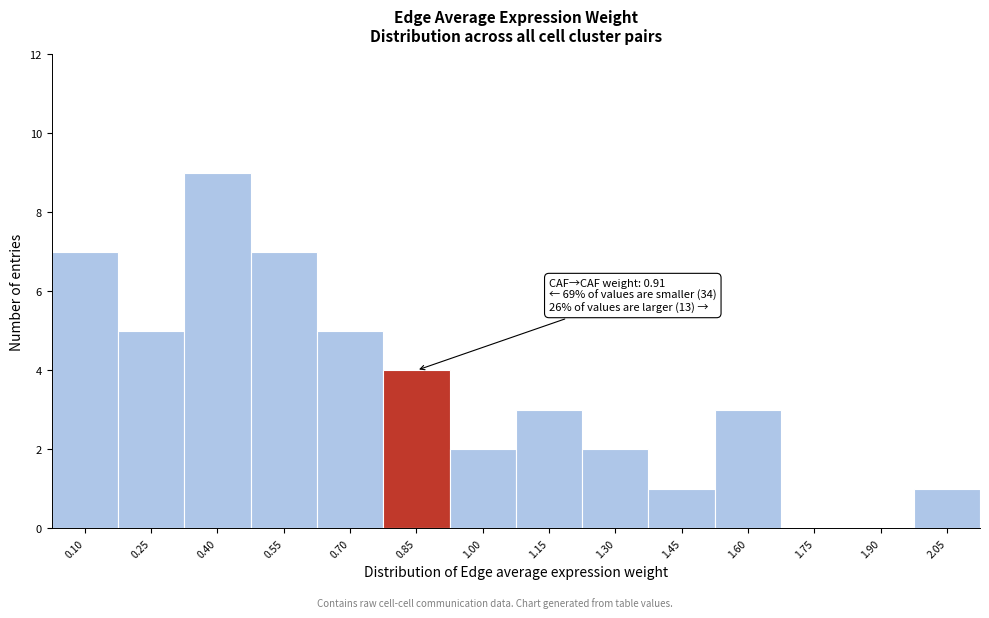

Reading right to left, what are all the values shown in this chart?

2.05=1	1.90=0	1.75=0	1.60=3	1.45=1	1.30=2	1.15=3	1.00=2	0.85=4	0.70=5	0.55=7	0.40=9	0.25=5	0.10=7